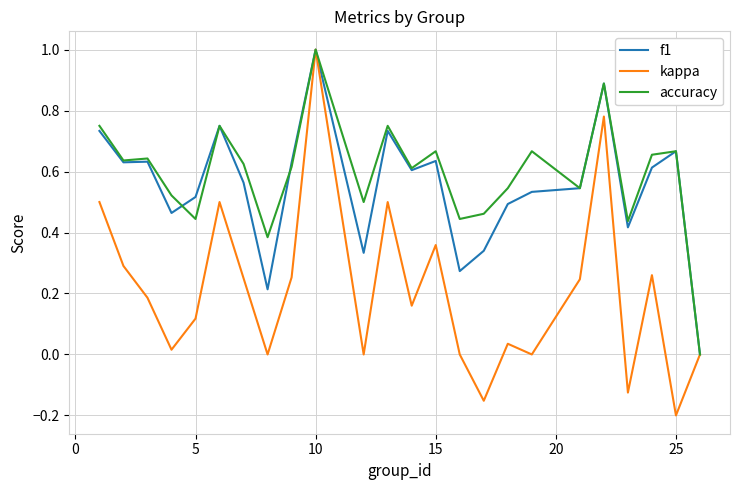

Which series has the largest range (max minus min)?

kappa